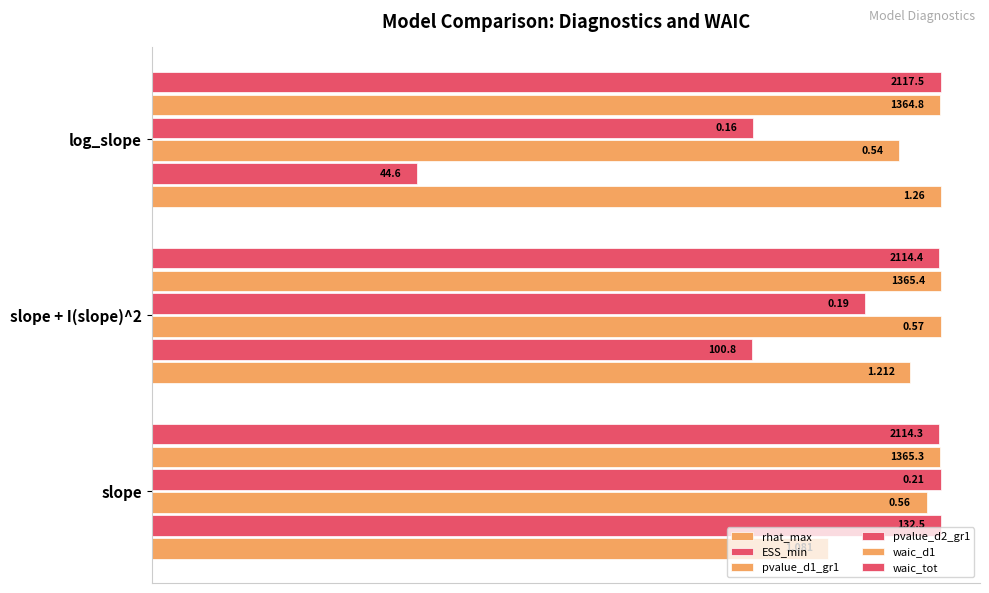

What is the average value of the rhat_max series?

0.9